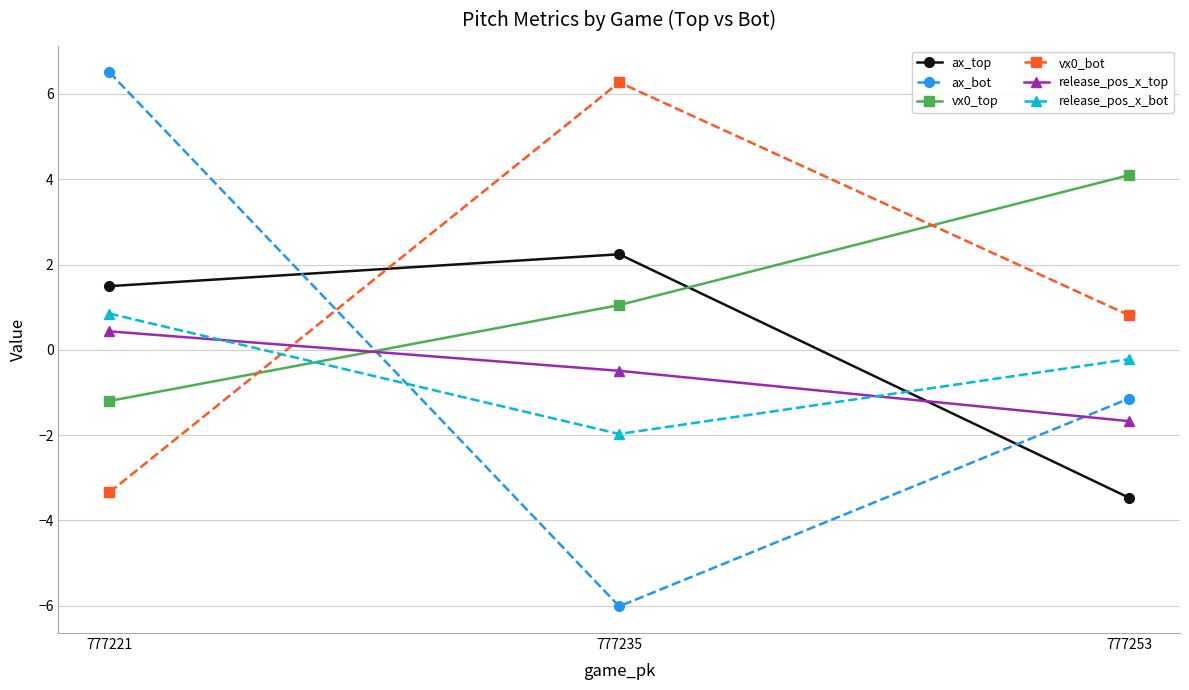

How many negative values does the release_pos_x_bot series have?

2